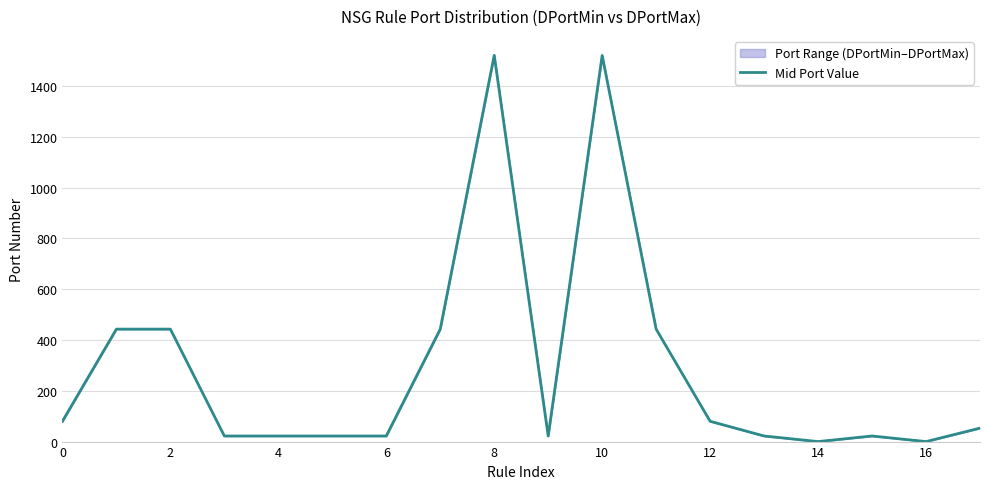

Does the chart have visible grid lines?

Yes